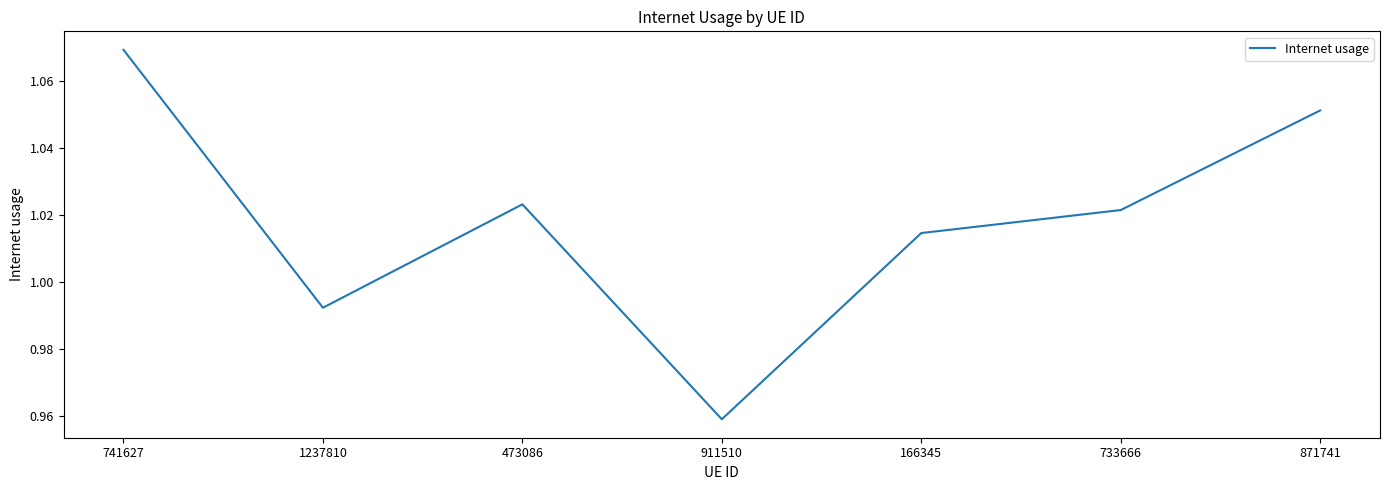

What position from the right is 733666?

2